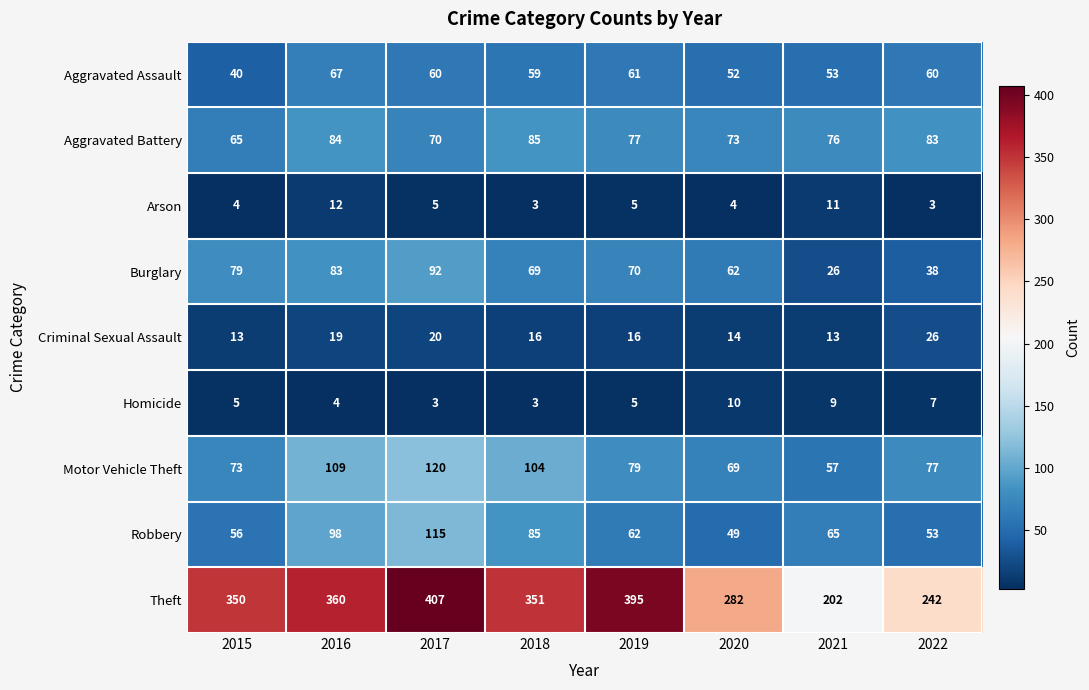

What is the approximate value of Arson at 2016?

12